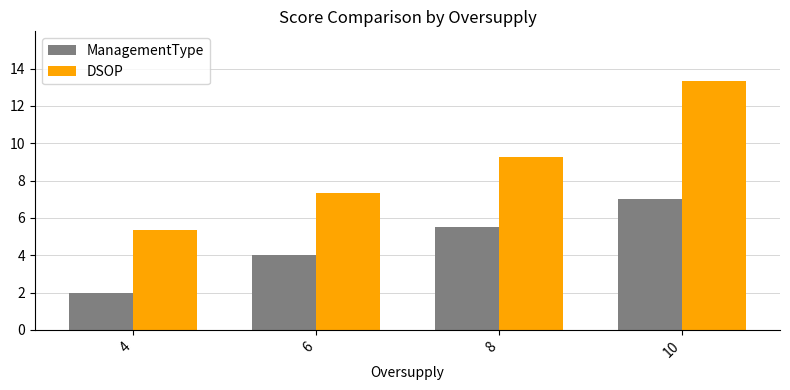

List the series in order of their peak value, lowest first.

ManagementType, DSOP